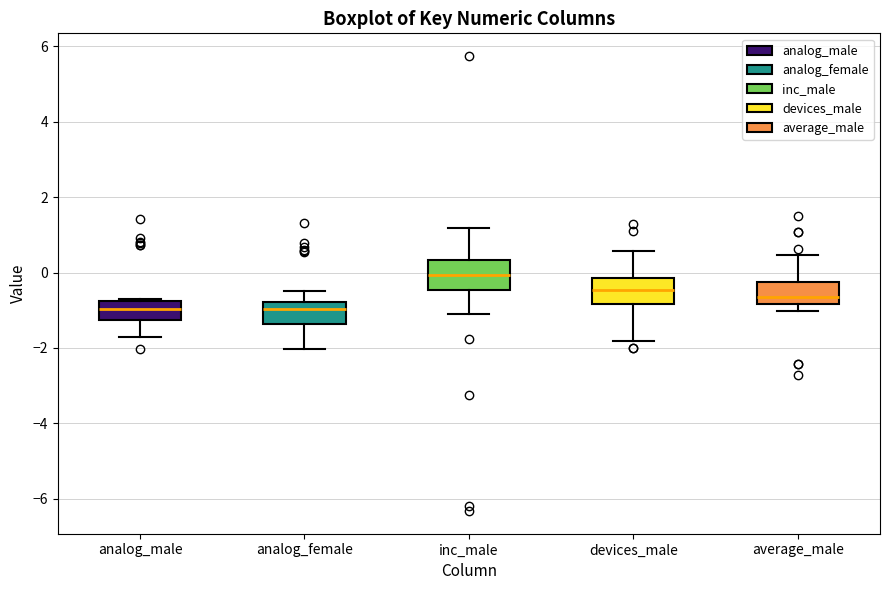

Reading left to right, read every box against the y-axis: the position of its median line, the range the box covers, and the ends of its whiskers. The values are not printed on the chart, so give them approximately, as read against the axis.

analog_male: median -1.0, box -1.2 to -0.8, whiskers -1.8 to -0.8
analog_female: median -1.0, box -1.4 to -0.8, whiskers -2.0 to -0.6
inc_male: median 0.0, box -0.4 to 0.4, whiskers -1.2 to 1.2
devices_male: median -0.4, box -0.8 to -0.2, whiskers -1.8 to 0.6
average_male: median -0.6, box -0.8 to -0.2, whiskers -1.0 to 0.4